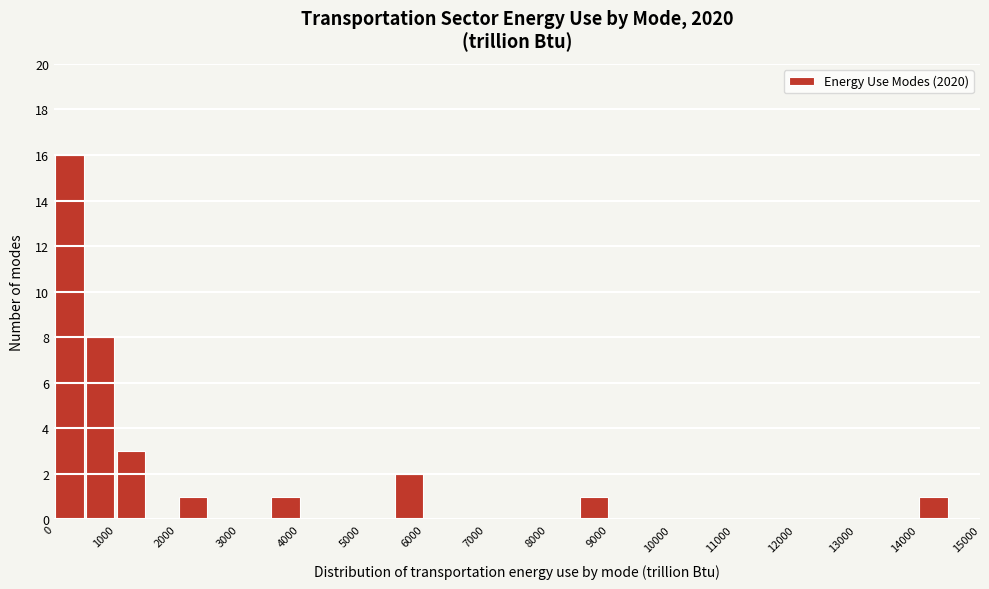

Which range on the x-axis has the tallest bar?

0 to 500